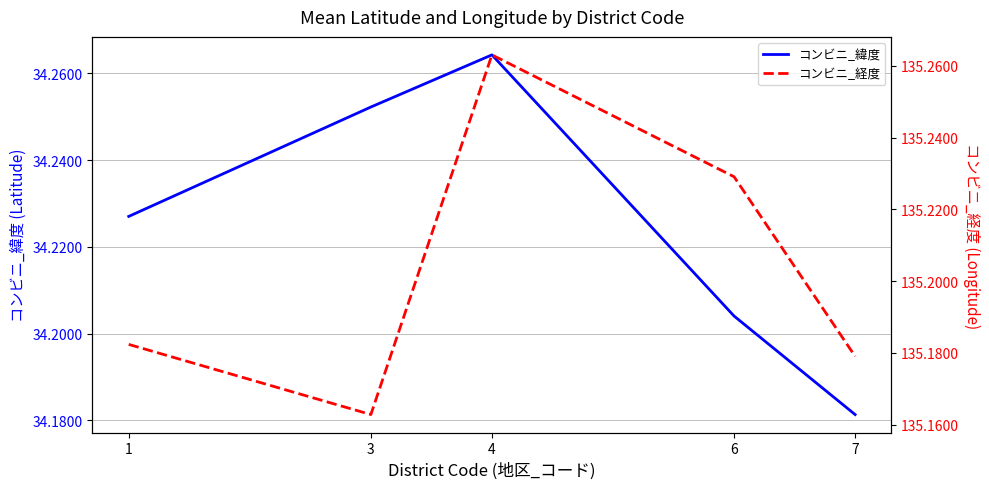

At 7, list the series in order from largest to smallest.

コンビニ_経度, コンビニ_緯度